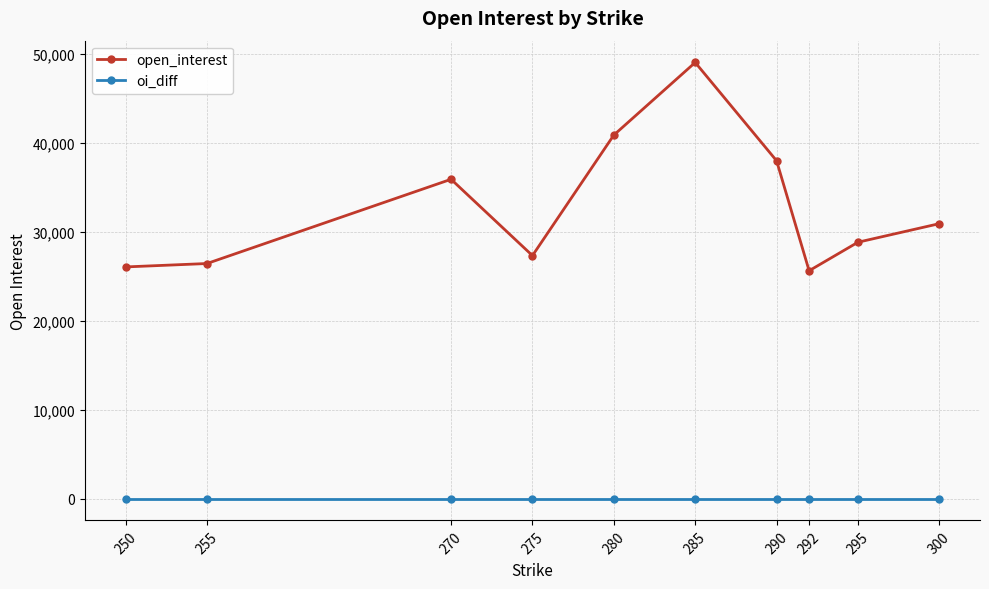

At 295, list the series in order from smallest to largest.

oi_diff, open_interest